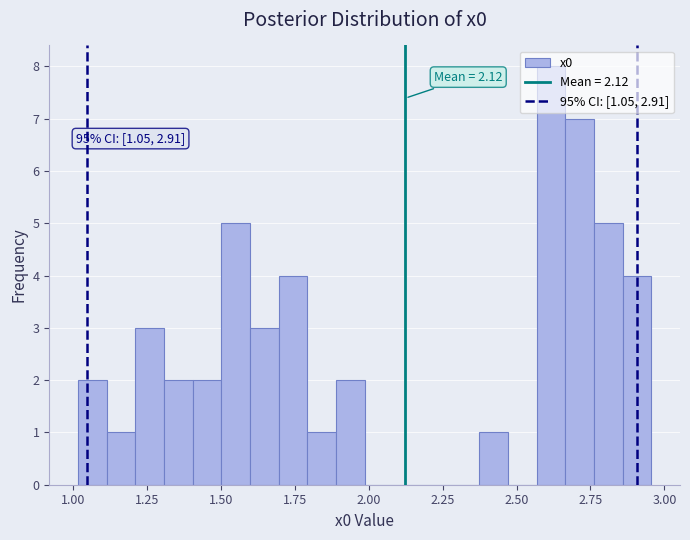

Around what value on the x-axis is the tallest bar? Give the approximate position of its centre, as read against the axis.

2.60